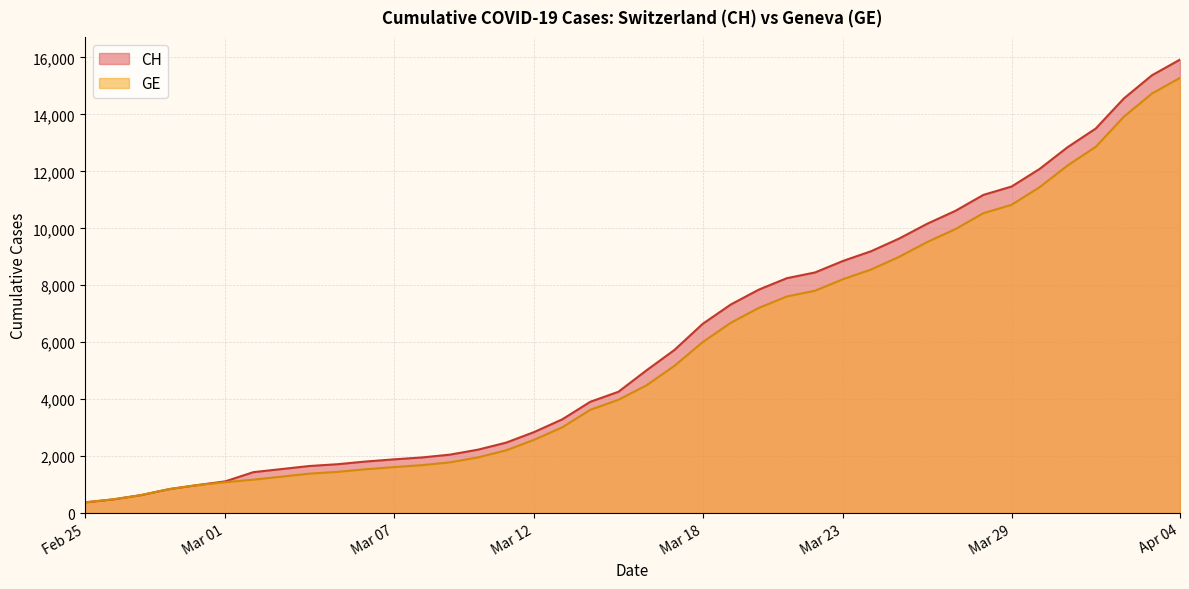

Which series has the widest spread of values?

CH